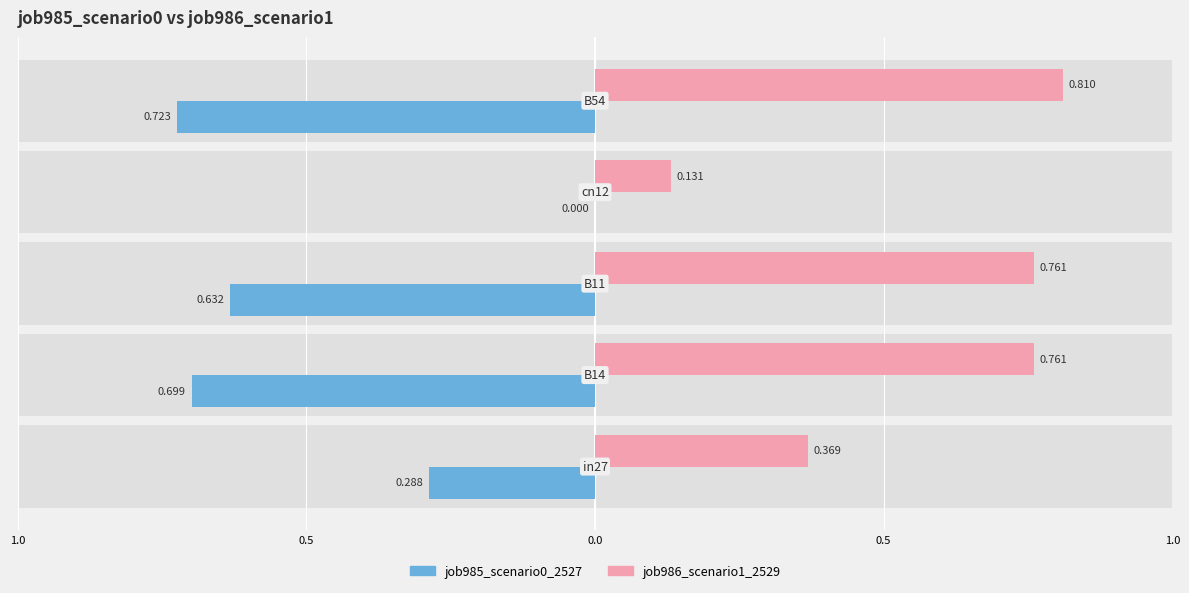

How many bars are there in each group?

2